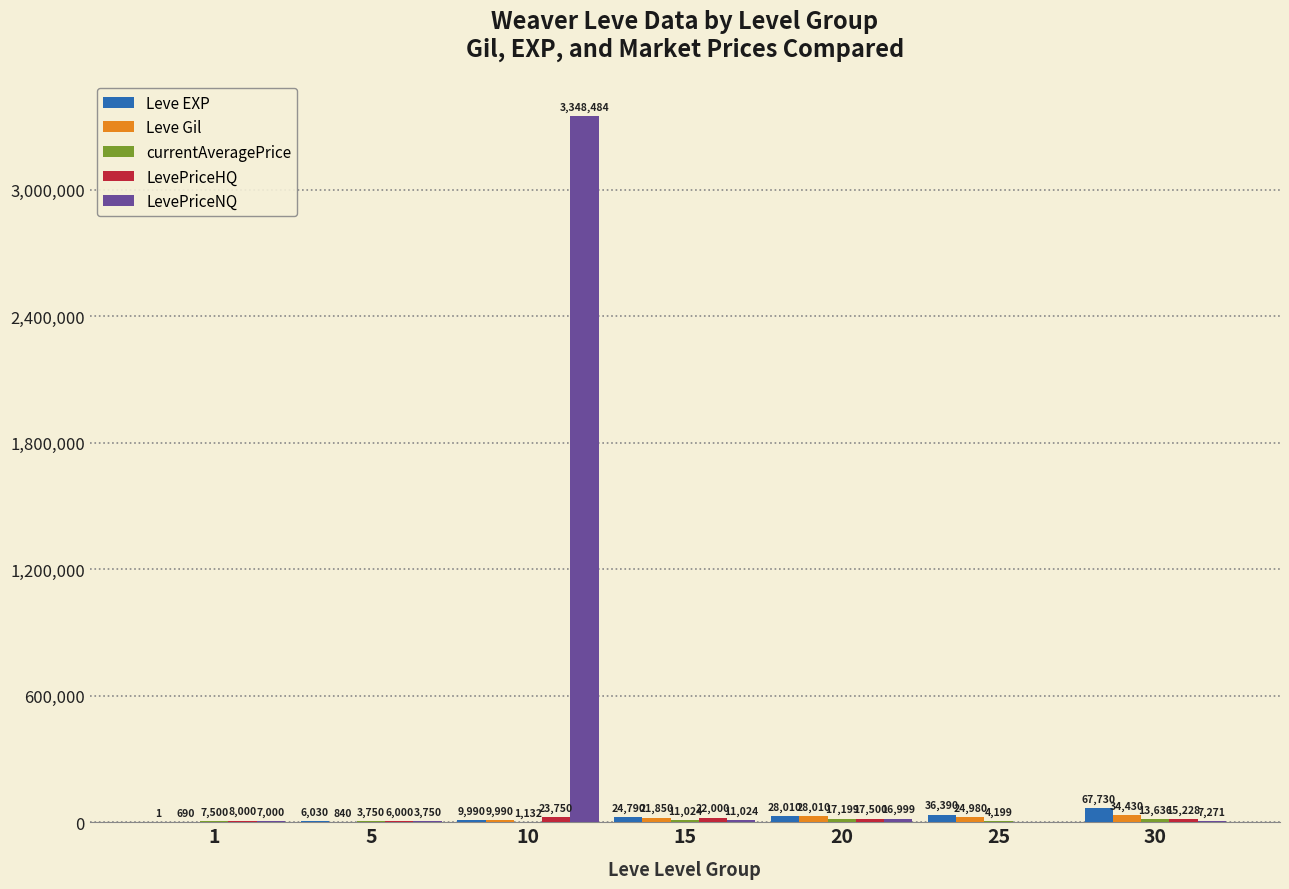

Which label corresponds to the largest value in the chart?

10